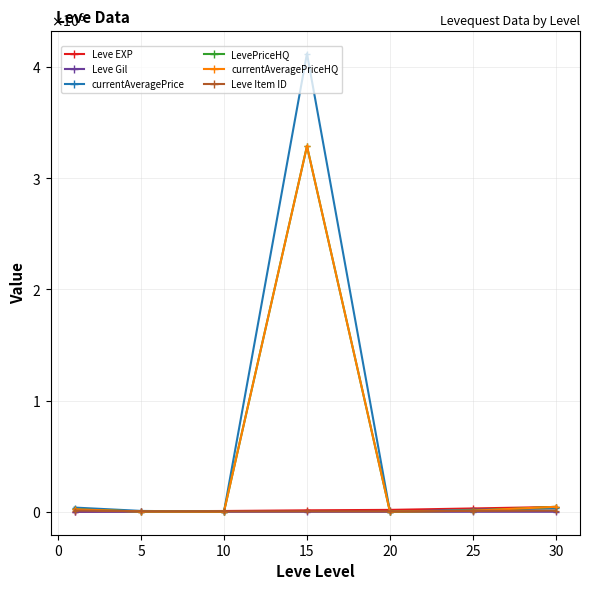

What is the smallest value displayed?

112.3